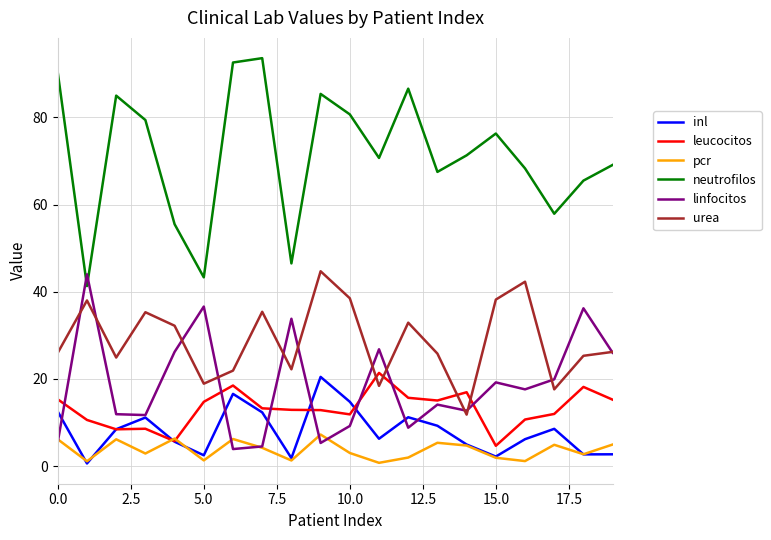

True or false: inl and neutrofilos cross at least once.

False